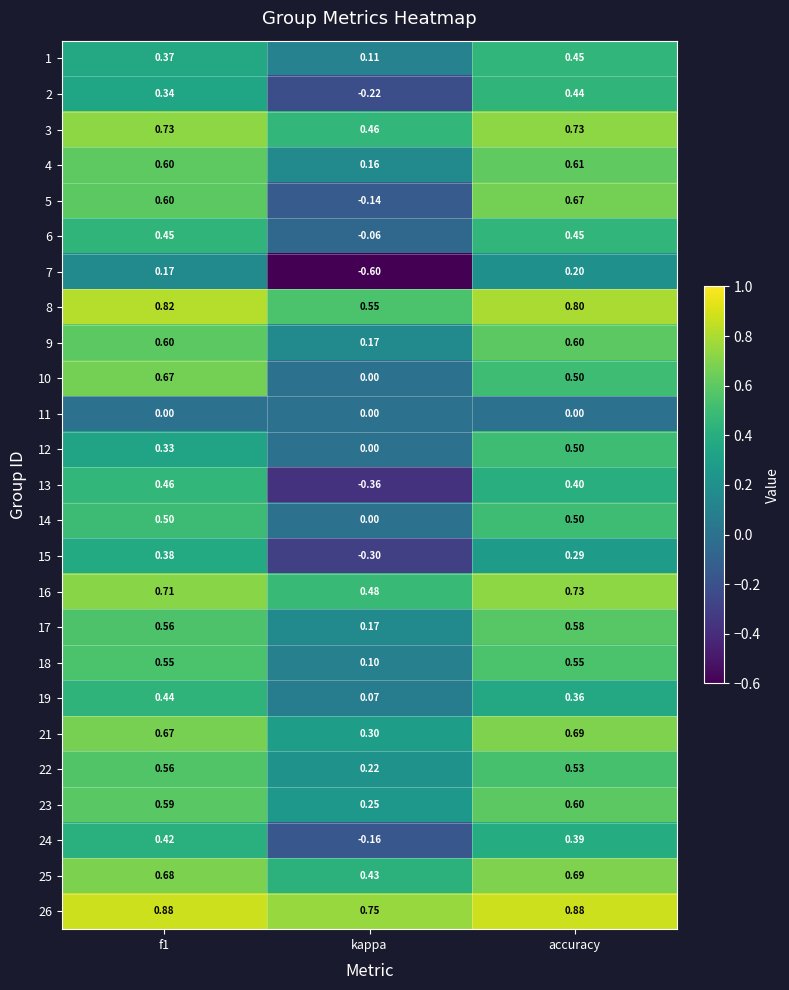

At which category is the sum across all series the highest?

accuracy